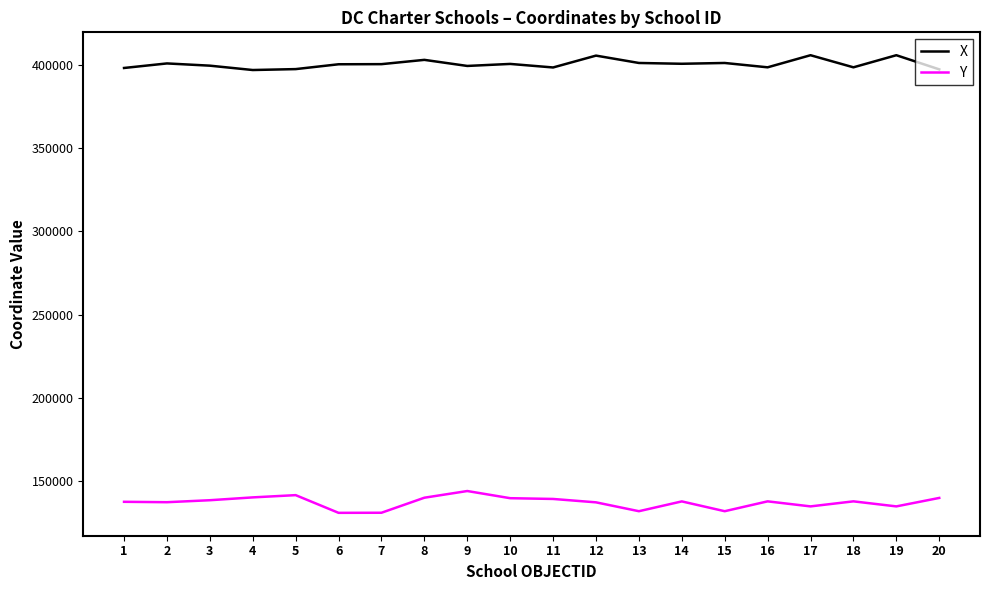

The value of Y at 13 is 181051.3. True or false?

False